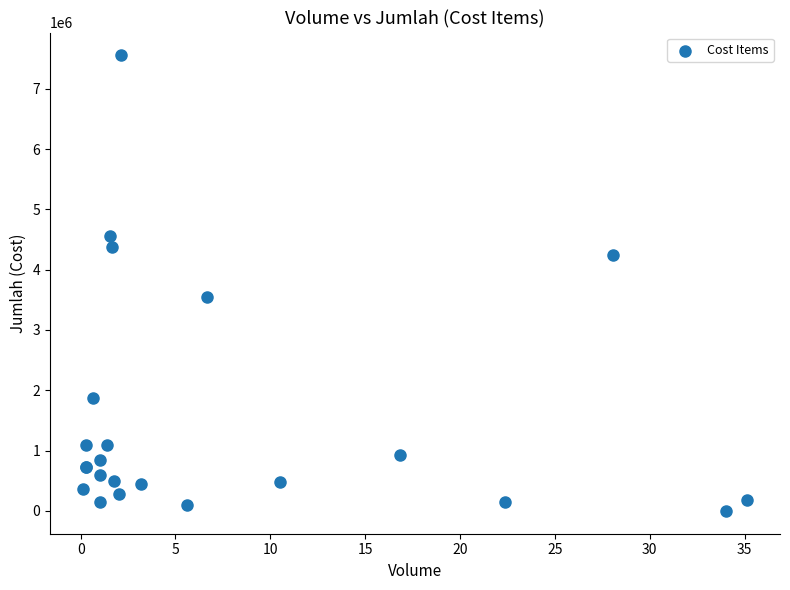

What Y value in the scatter plot is closest to 3776654?

3548111.1